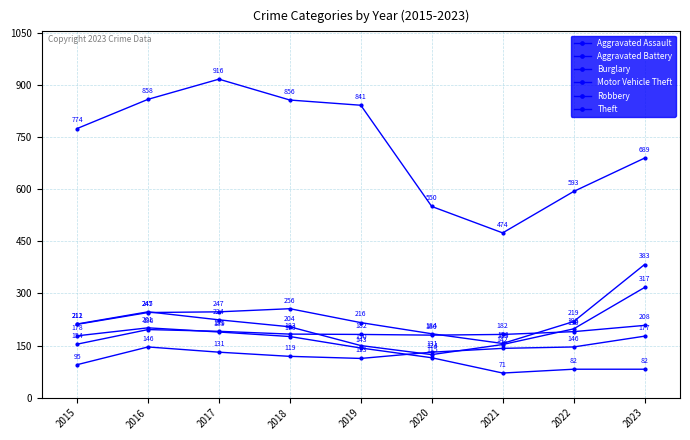

Count the number of data series in this chart.

6